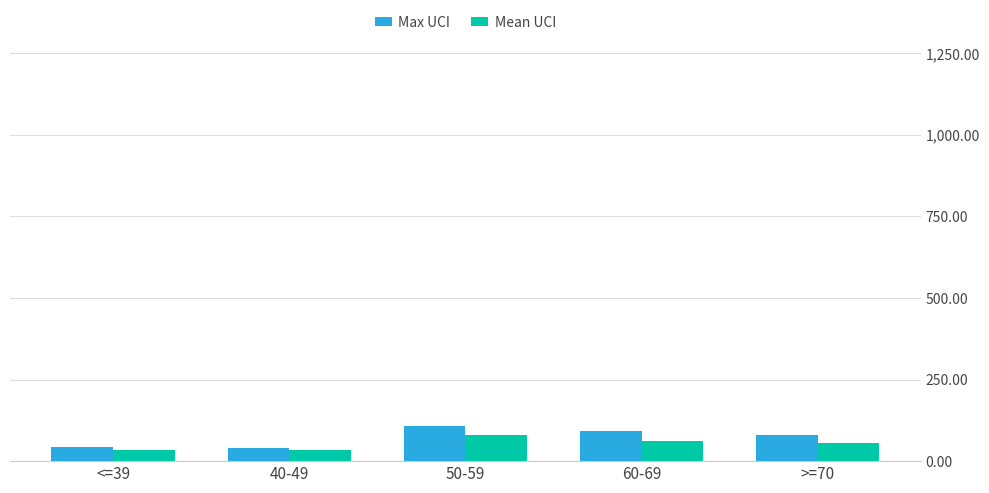

How many categories are shown in the chart?

5